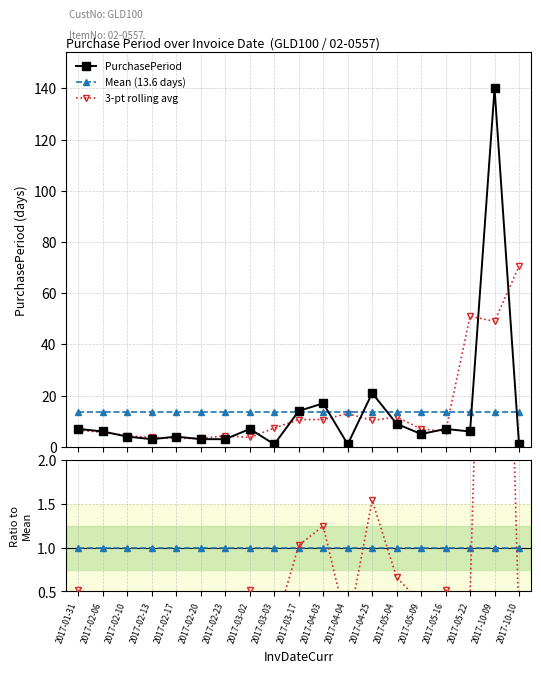

True or false: Baseline has more than 1 points higher than both neighbors.

False